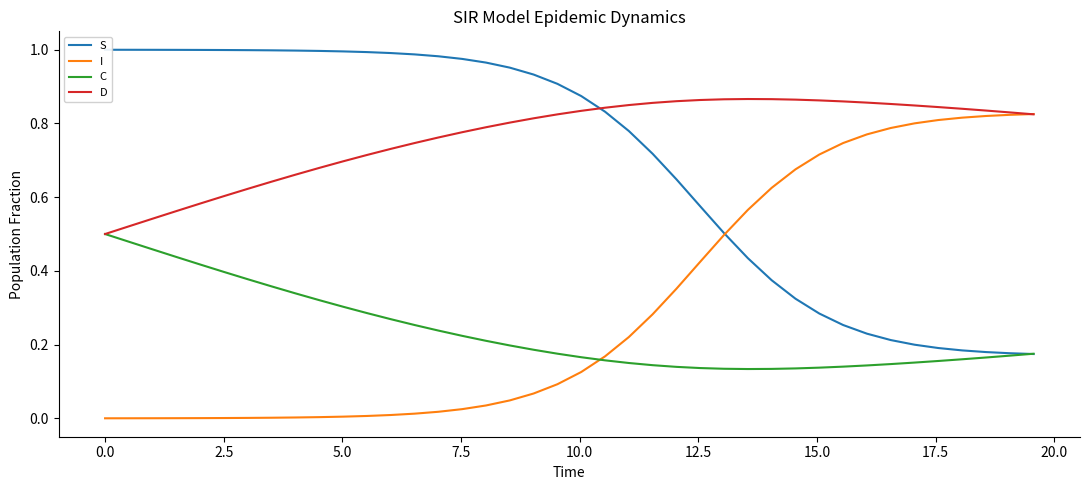

Is this an area chart (filled region under the line)?

No